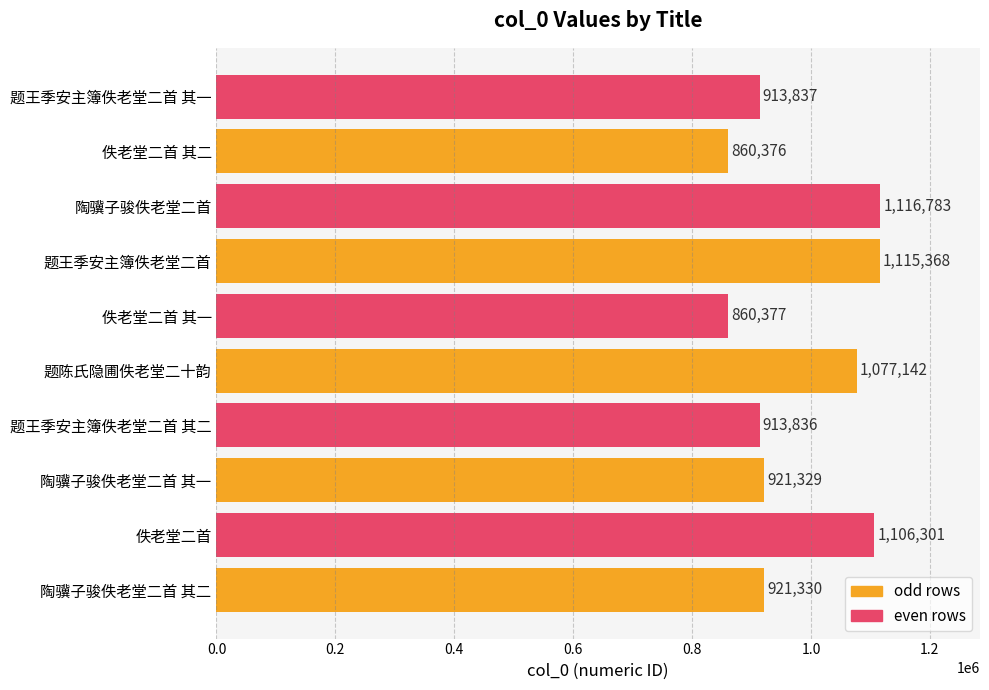

What is the approximate value at 佚老堂二首 其二, to the nearest 10?

860380